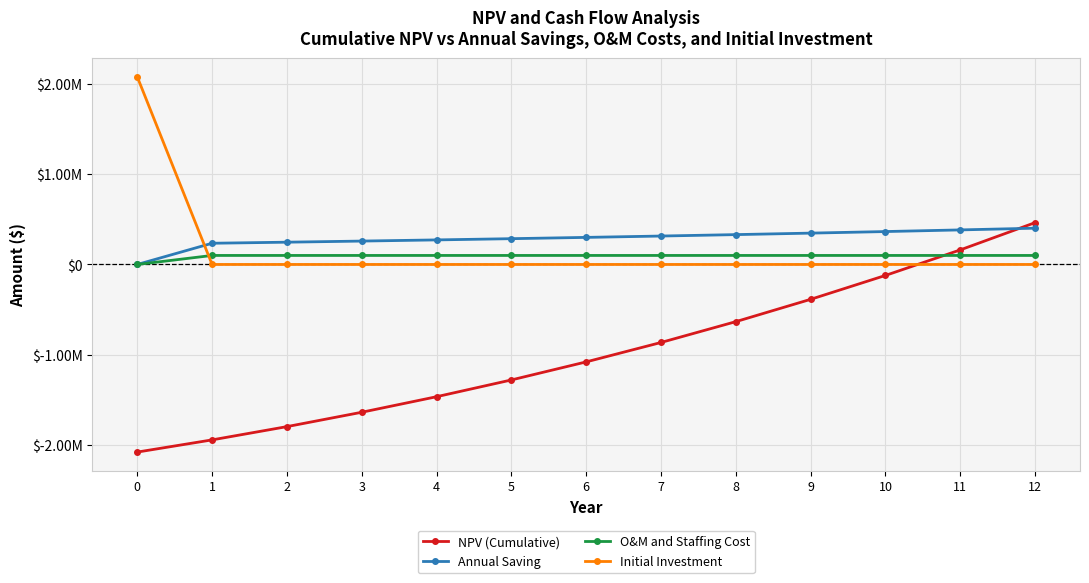

Reading right to left, extract all data points from this chart.

NPV (Cumulative): 12=463924.3	11=161613.1	10=-121540.4	9=-386448.5	8=-633980.0	7=-864962.3	6=-1080183.7	5=-1280394.4	4=-1466309.5	3=-1638609.5	2=-1797942.9	1=-1944927.0	0=-2080150.0
Annual Saving: 12=402311.2	11=383153.5	10=364908.1	9=347531.5	8=330982.4	7=315221.3	6=300210.8	5=285915.0	4=272300.0	3=259333.4	2=246984.1	1=235223.0	0=0.0
O&M and Staffing Cost: 12=100000.0	11=100000.0	10=100000.0	9=100000.0	8=100000.0	7=100000.0	6=100000.0	5=100000.0	4=100000.0	3=100000.0	2=100000.0	1=100000.0	0=0.0
Initial Investment: 12=0.0	11=0.0	10=0.0	9=0.0	8=0.0	7=0.0	6=0.0	5=0.0	4=0.0	3=0.0	2=0.0	1=0.0	0=2080150.0